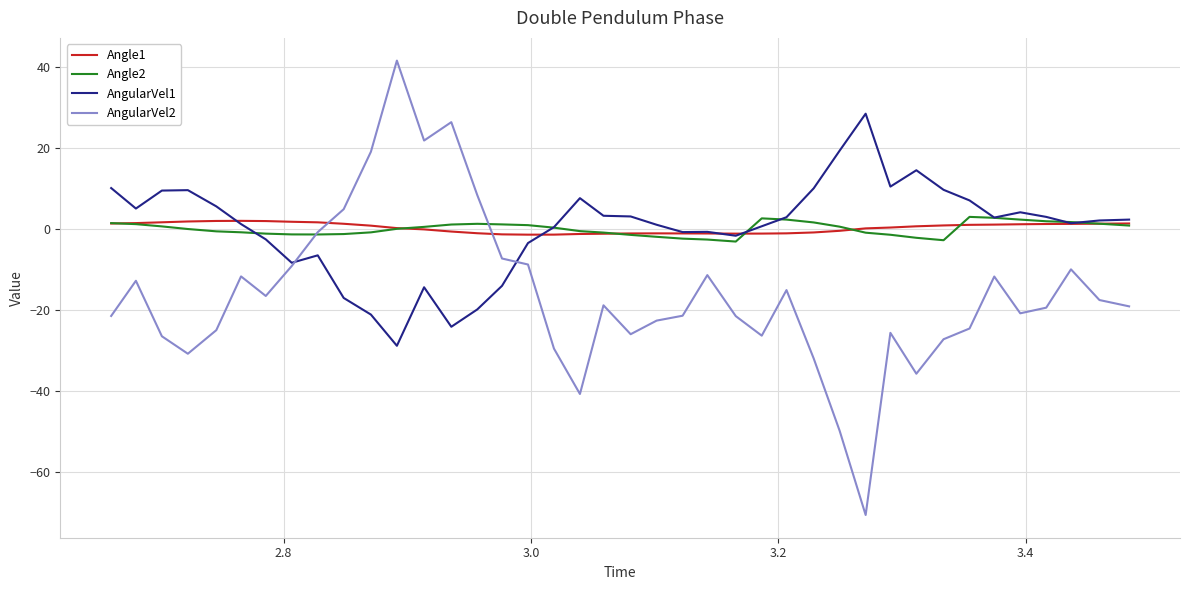

Which series has the widest spread of values?

AngularVel2